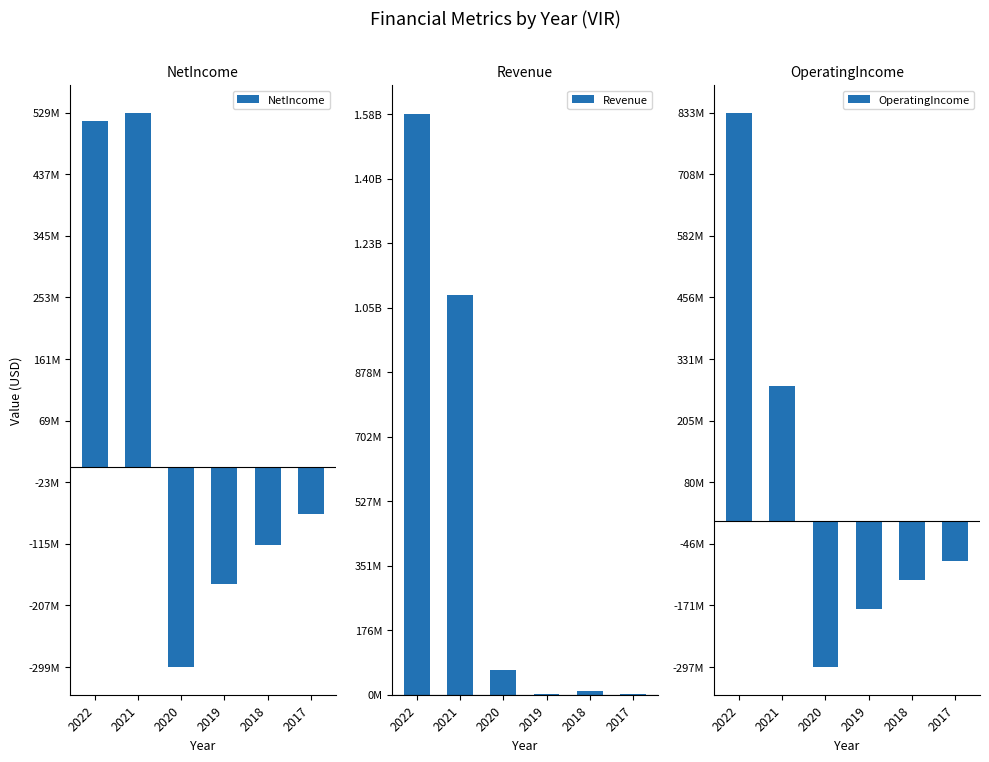

What is the highest value of the NetIncome series?

528584000